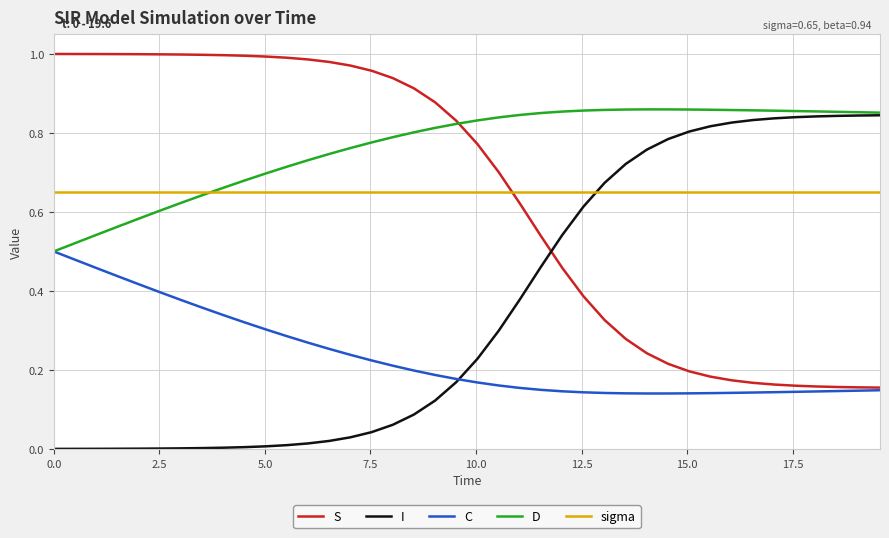

Which series has the largest total across all categories?

D